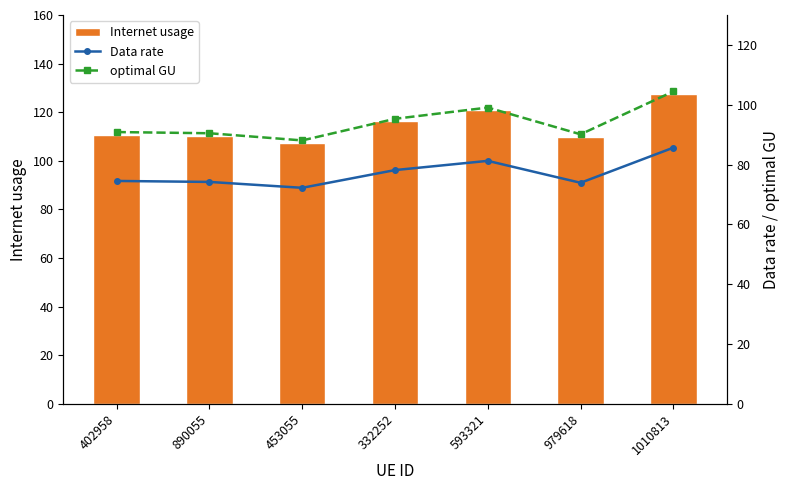

Where does the Data rate series first go above 74?

402958